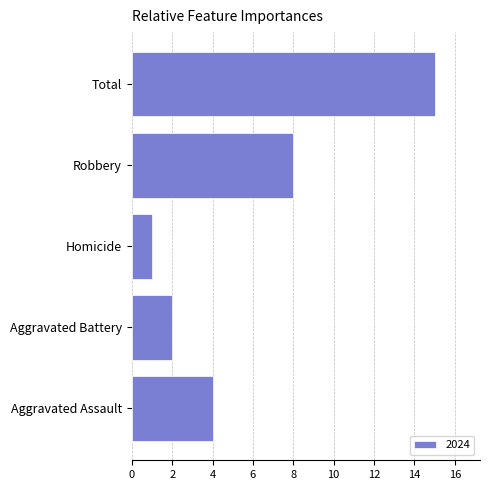

What is the difference between the values at Homicide and Total?

14